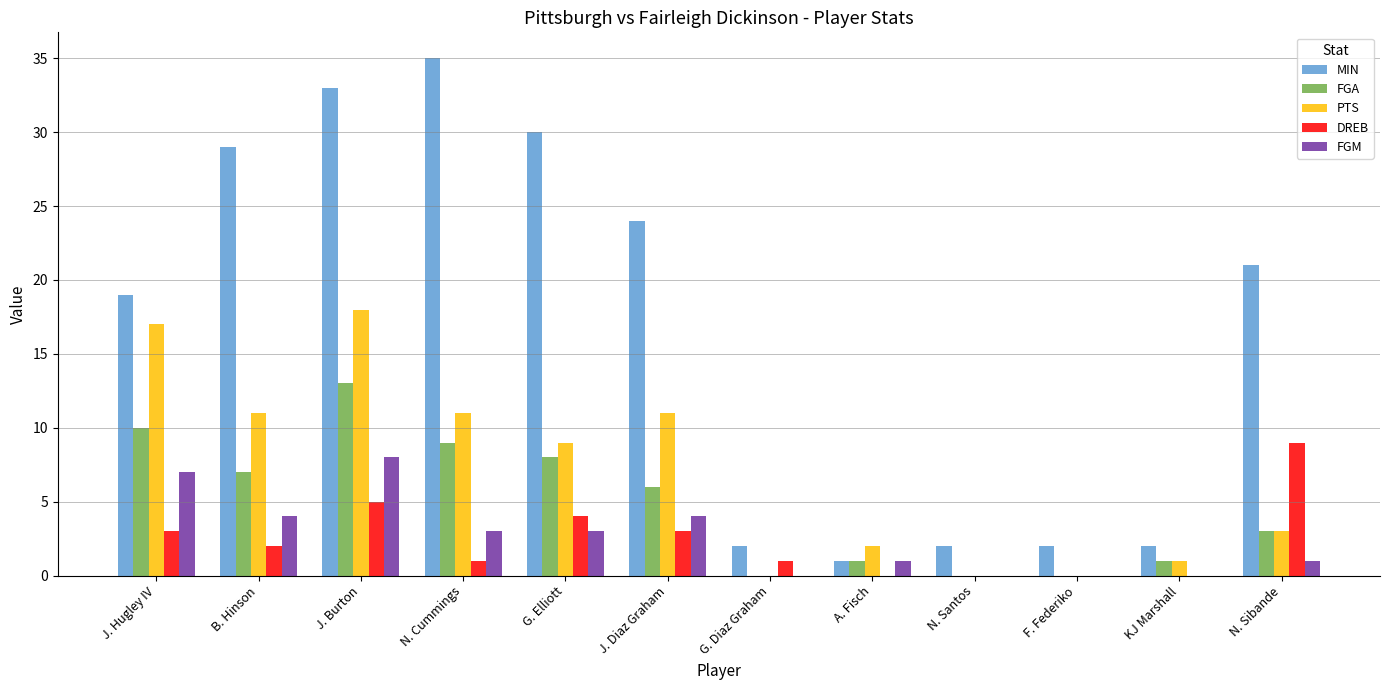

Is the value of MIN at A. Fisch greater than the value of FGM at G. Diaz Graham?

Yes